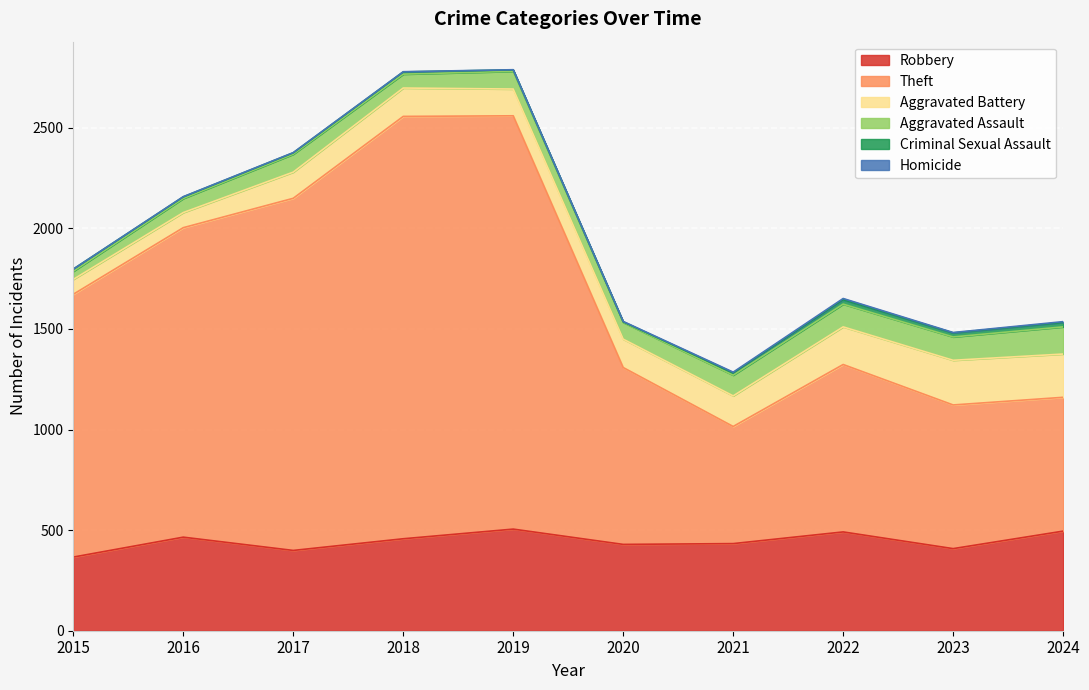

At which label does Theft first exceed 1306?

2016